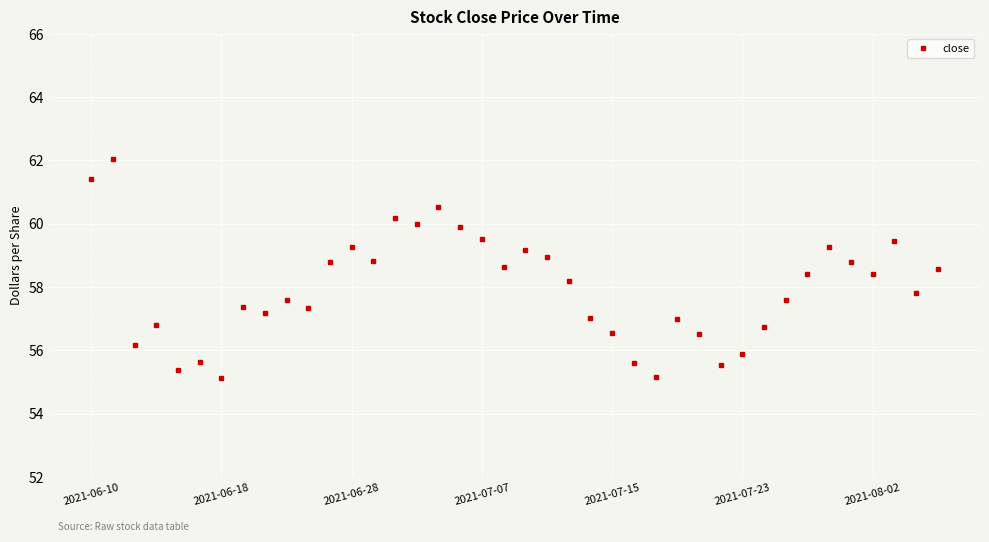

What is the difference between the maximum and minimum values?

6.9